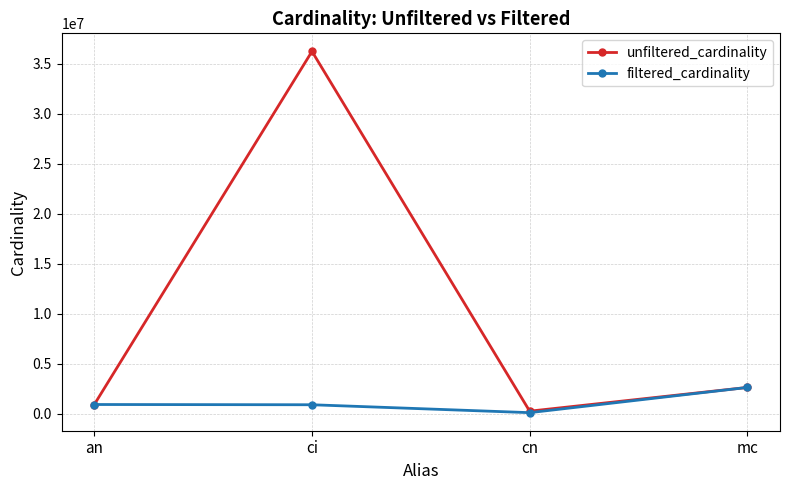

At which category is the sum across all series the highest?

ci